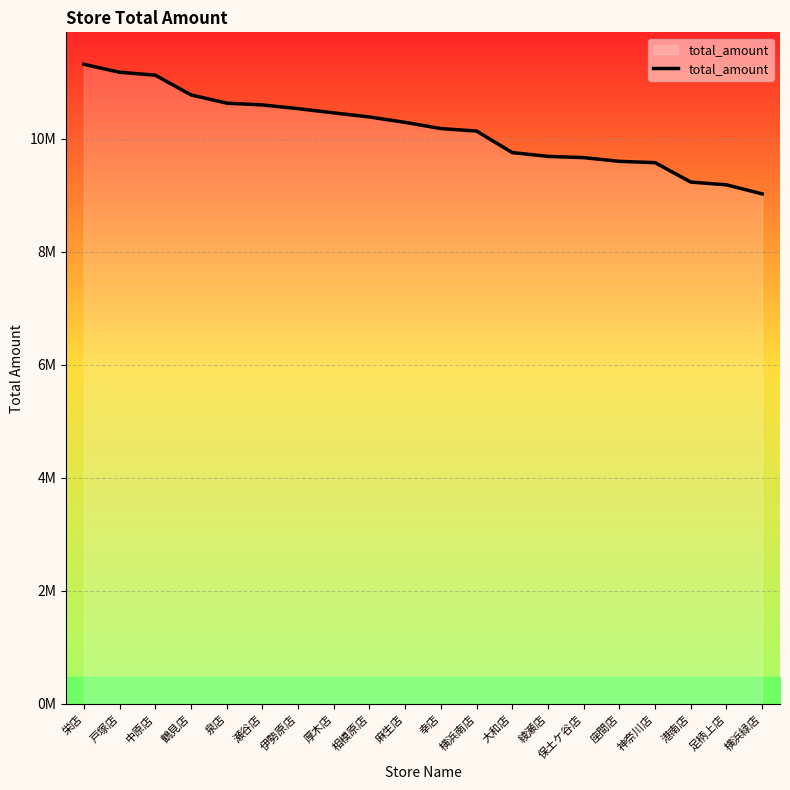

True or false: the data shows 10778859 at 鶴見店.

True